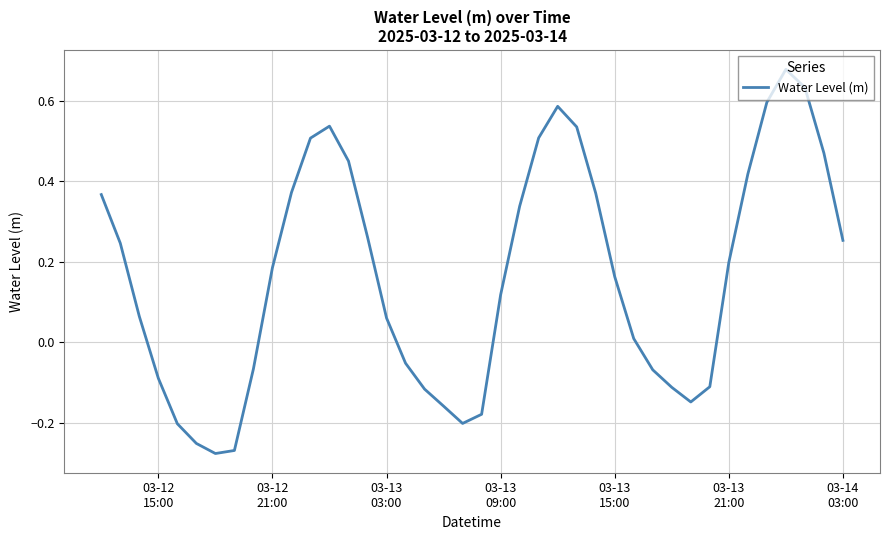

What is the difference between the maximum and minimum values?

1.0